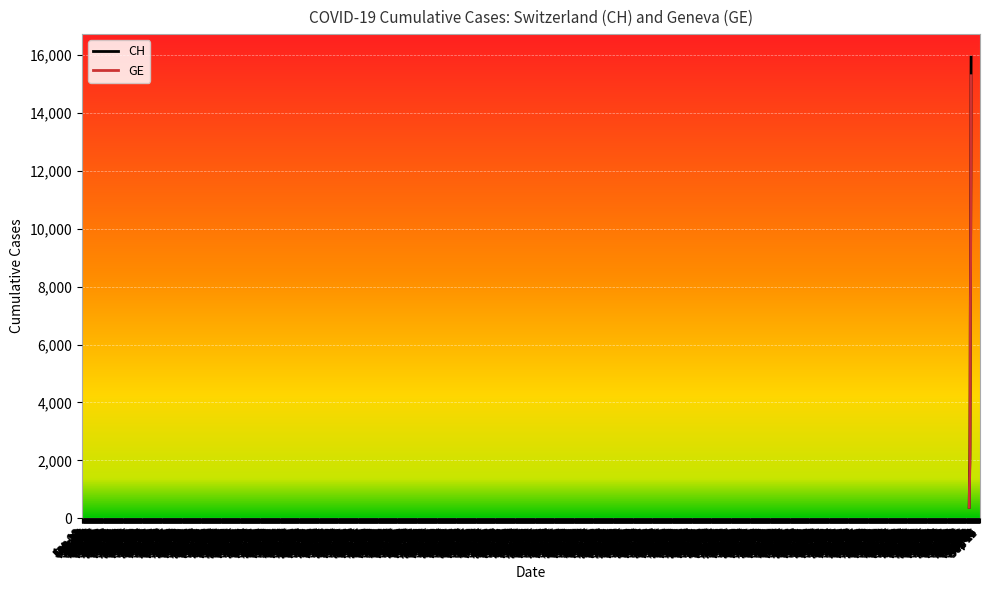

Which series has the largest range (max minus min)?

CH